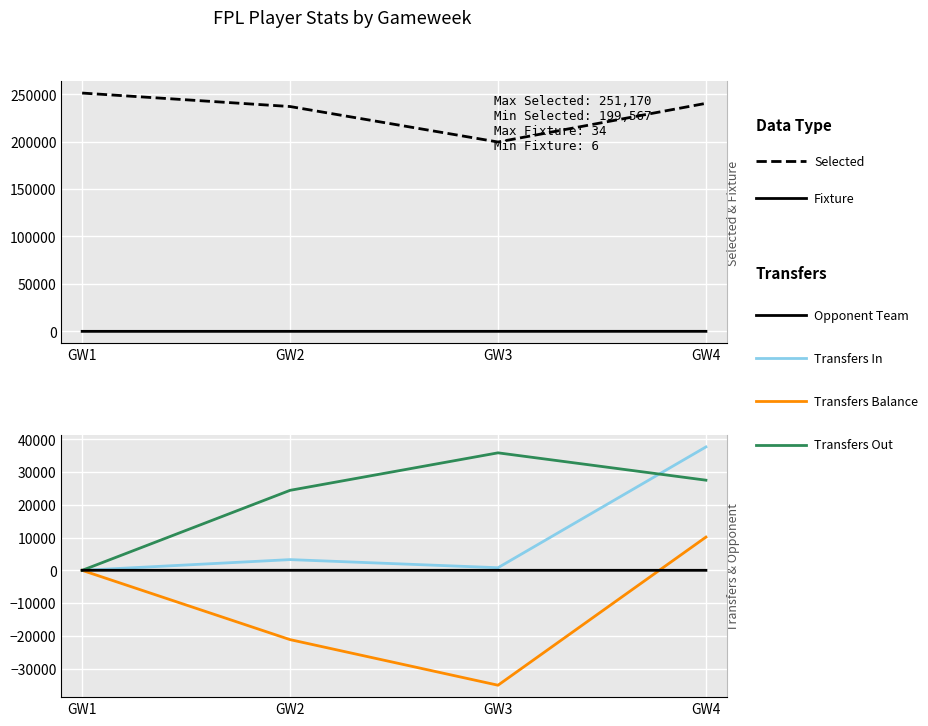

At which label does Transfers In reach its minimum?

GW1